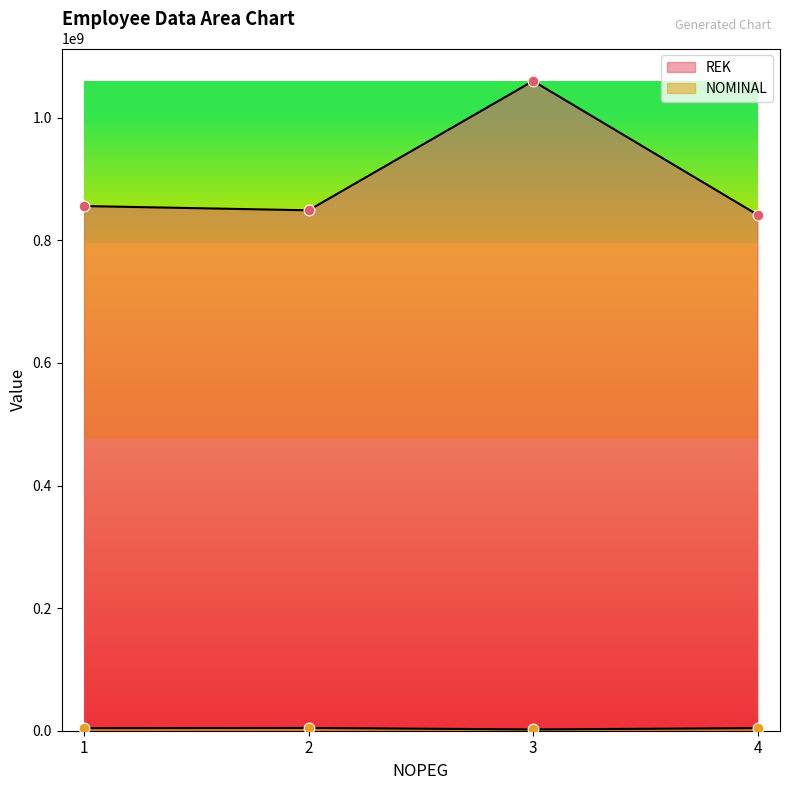

Which series reaches the minimum Y coordinate?

NOMINAL